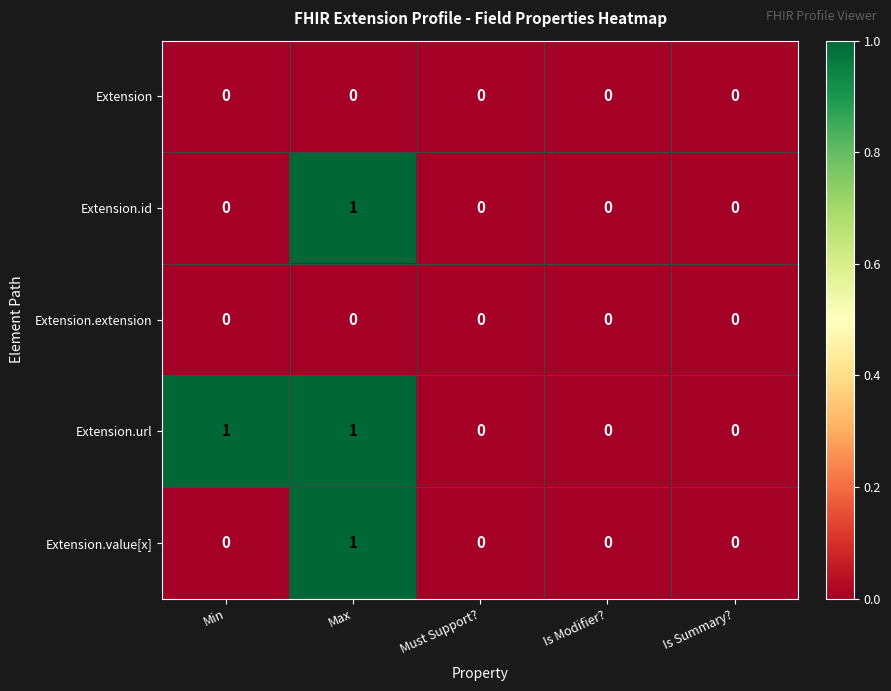

Reading right to left, extract all data points from this chart.

Extension: Is Summary?=0	Is Modifier?=0	Must Support?=0	Max=0	Min=0
Extension.id: Is Summary?=0	Is Modifier?=0	Must Support?=0	Max=1	Min=0
Extension.extension: Is Summary?=0	Is Modifier?=0	Must Support?=0	Max=0	Min=0
Extension.url: Is Summary?=0	Is Modifier?=0	Must Support?=0	Max=1	Min=1
Extension.value[x]: Is Summary?=0	Is Modifier?=0	Must Support?=0	Max=1	Min=0